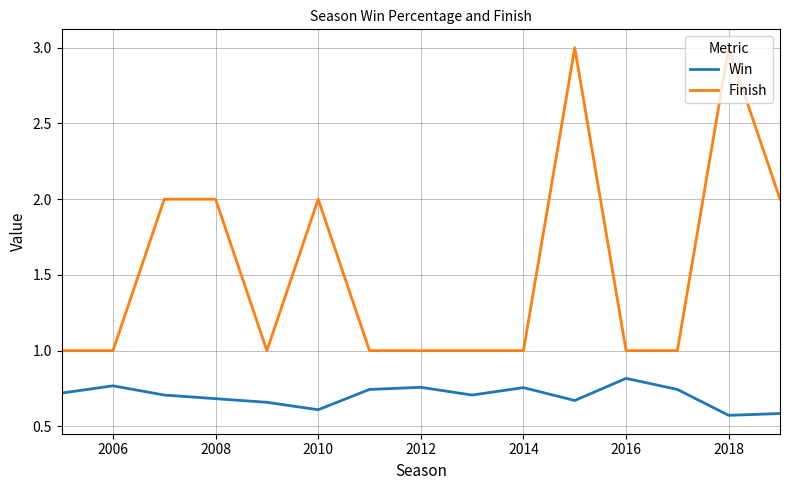

Which series has the largest total across all categories?

Finish